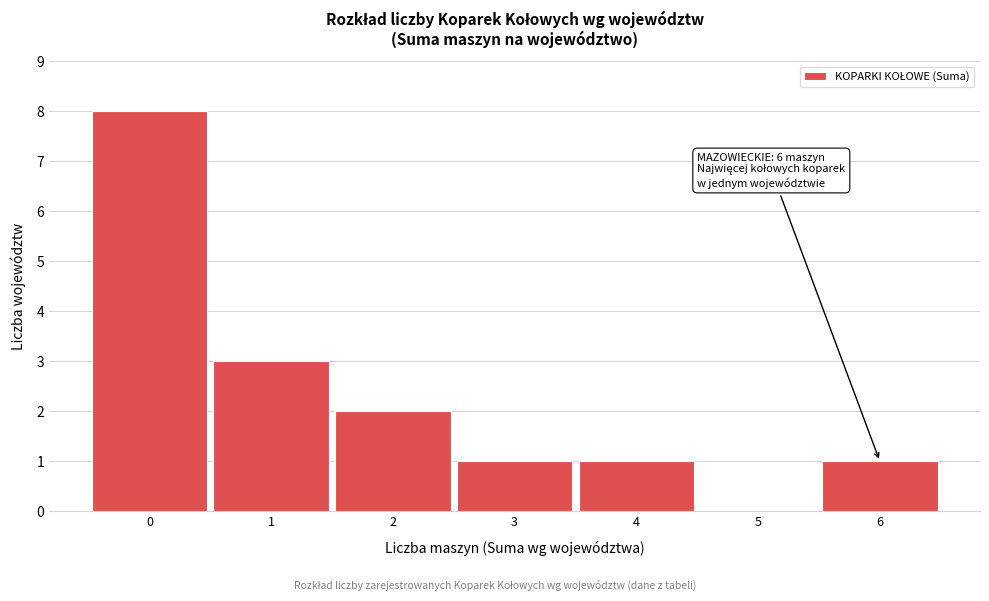

Which range on the x-axis has the tallest bar?

-0.5 to 0.5